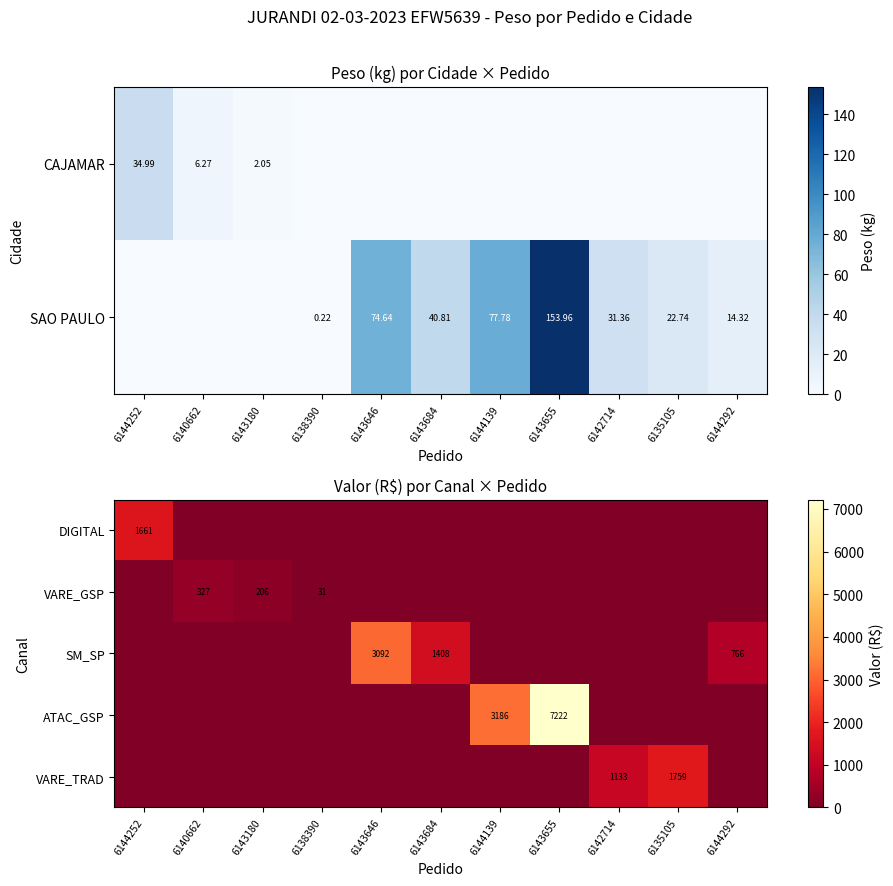

True or false: VARE_GSP has a value of 206 at 6143180.

True